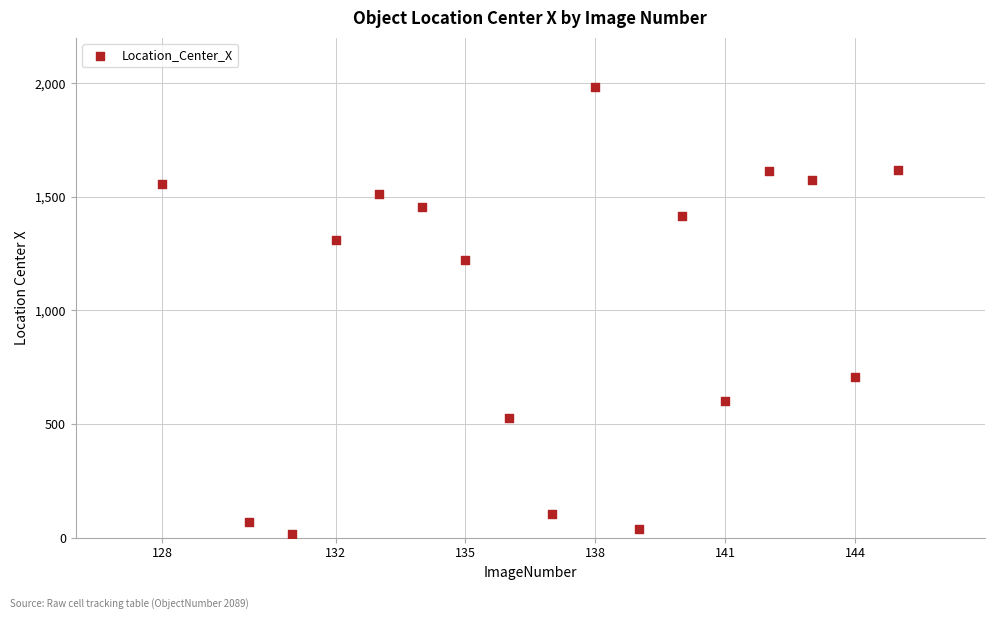

What is the range of X values (max minus min)?

17.0